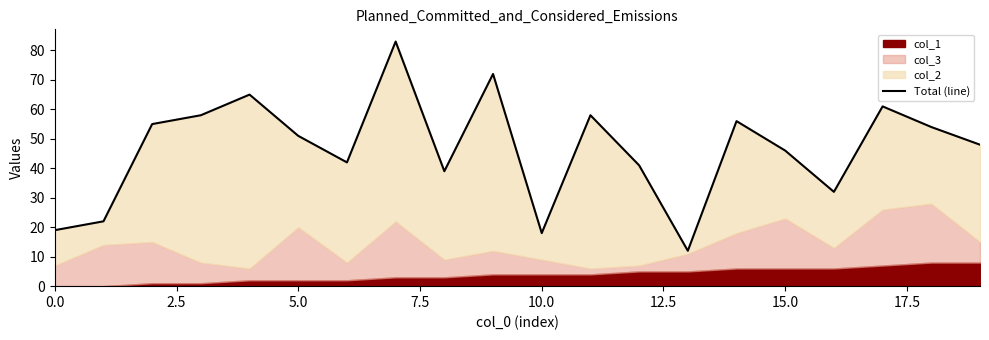

What is the change in value from 7.5 to 15.0?

-16